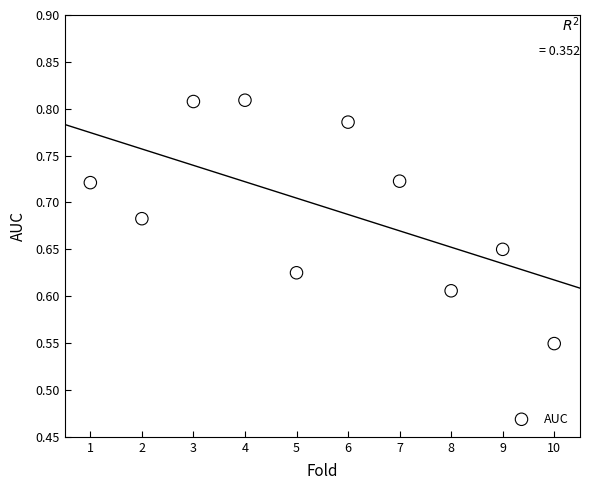

What is the range of X values (max minus min)?

9.0